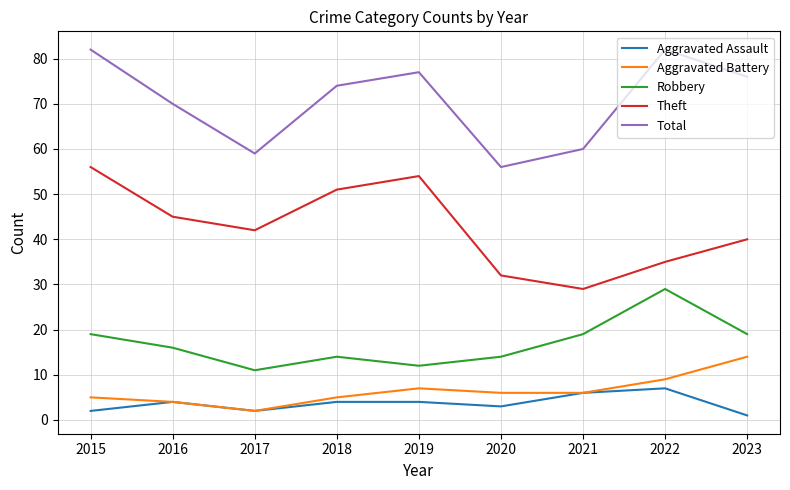

At how many categories does at least one series exceed 62?

6